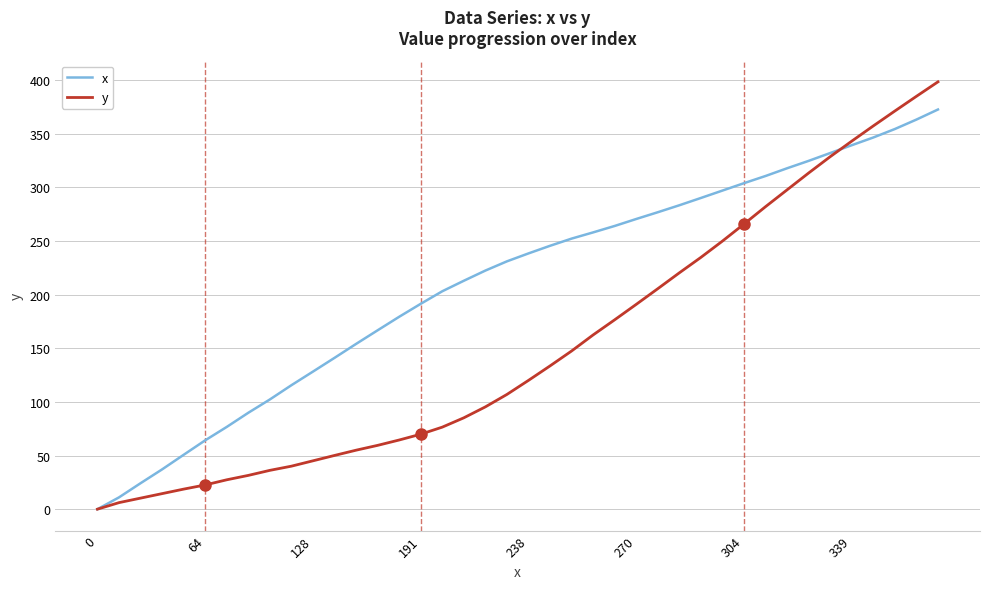

Rank the series by their average value, from lowest to highest.

y, x